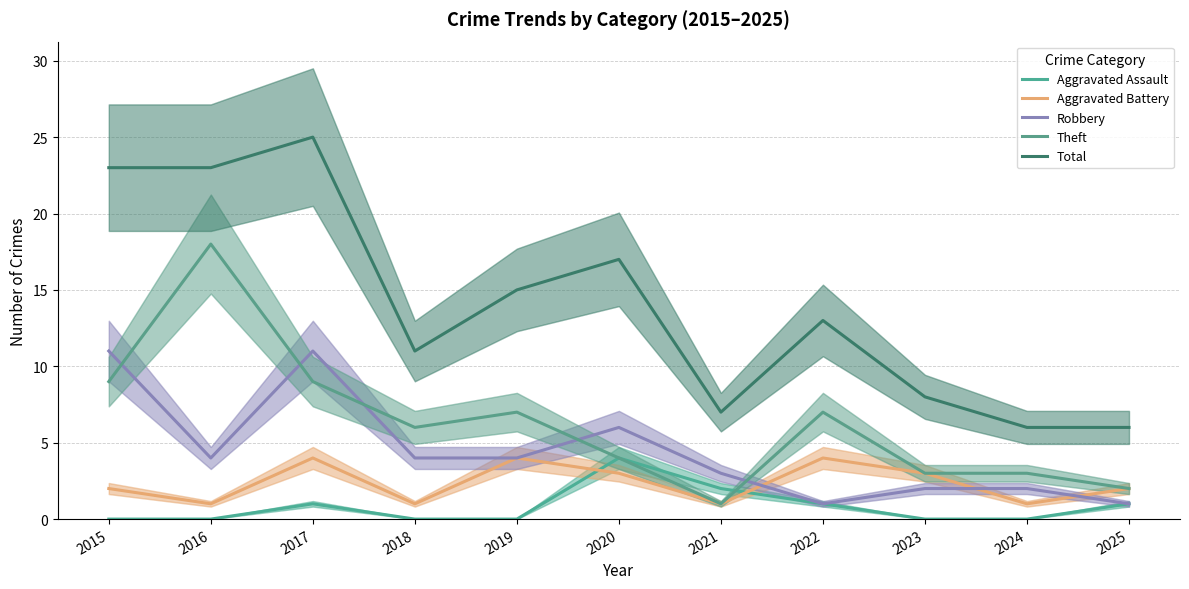

Which series has the widest spread of values?

Total